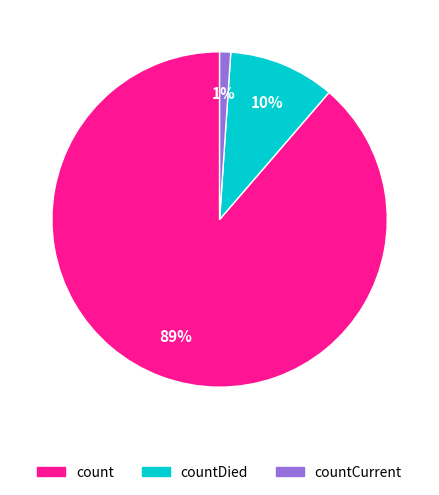

How many slices are in this pie chart?

3